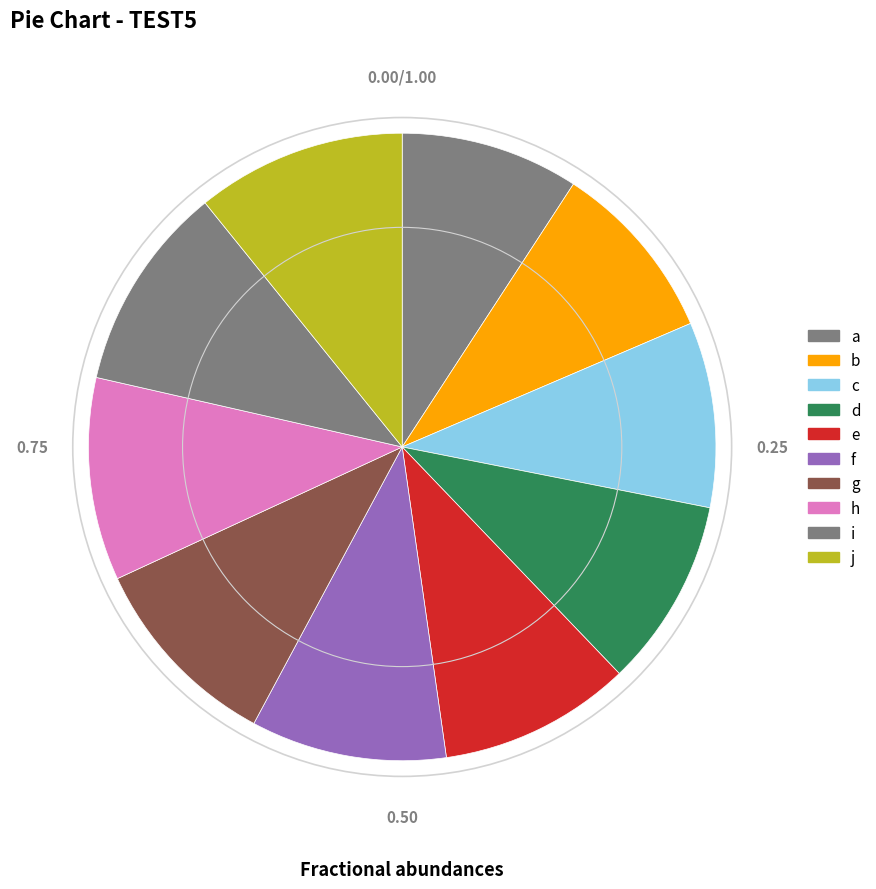

Which category has the biggest portion of the pie?

j